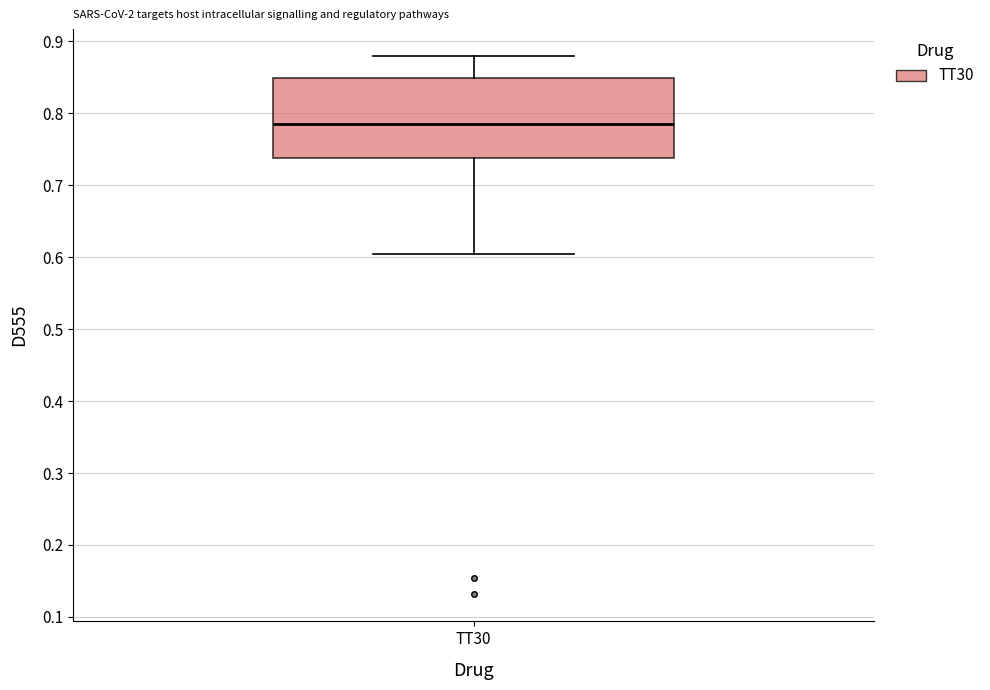

Where does the lower whisker of the box for TT30 end on the y-axis? The values are not printed on the chart, so give them approximately, as read against the axis.

0.60